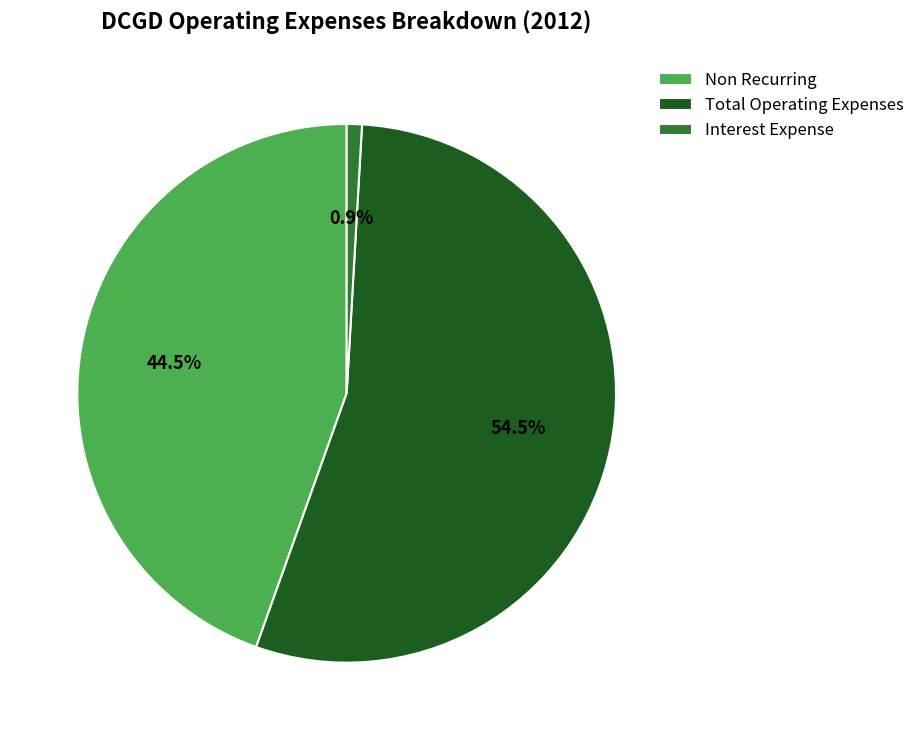

How many segments does this pie chart have?

3